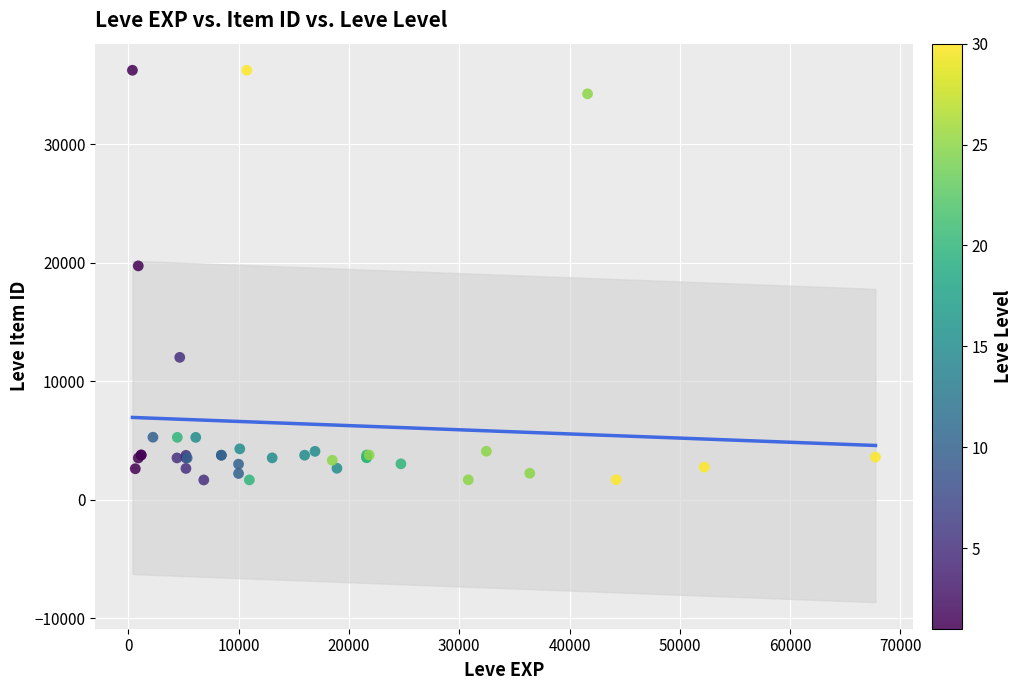

What Y value in the scatter plot is closest to 18967?

19744